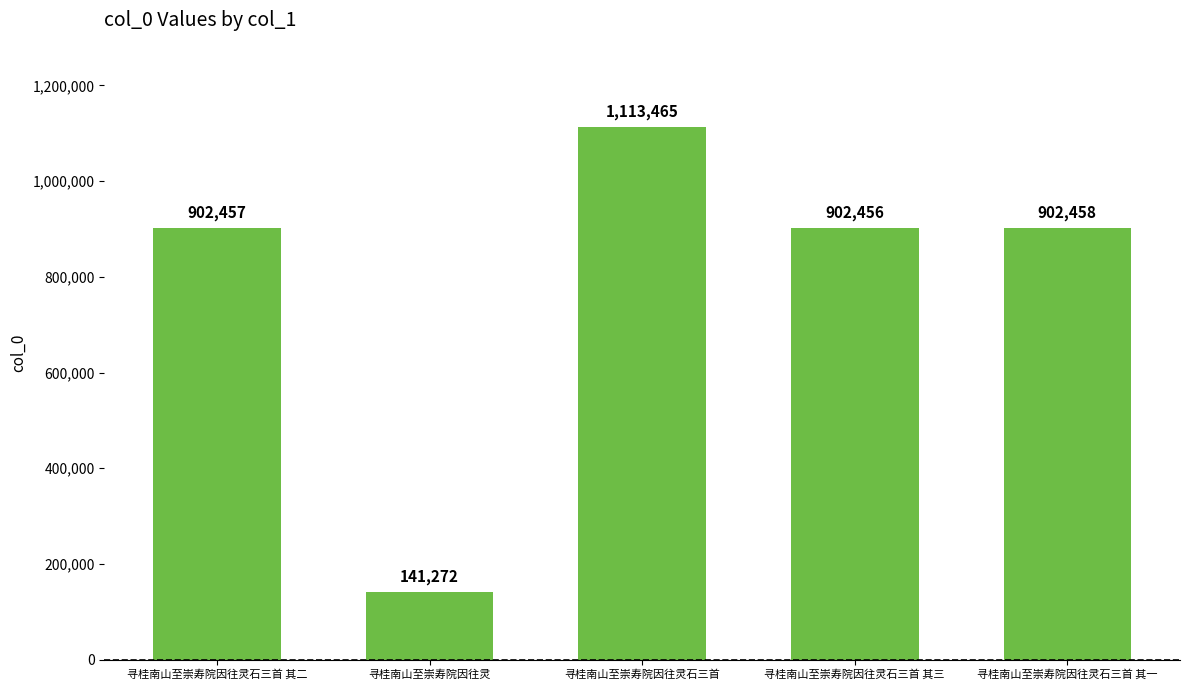

What position from the right is 寻桂南山至崇寿院因往灵?

4